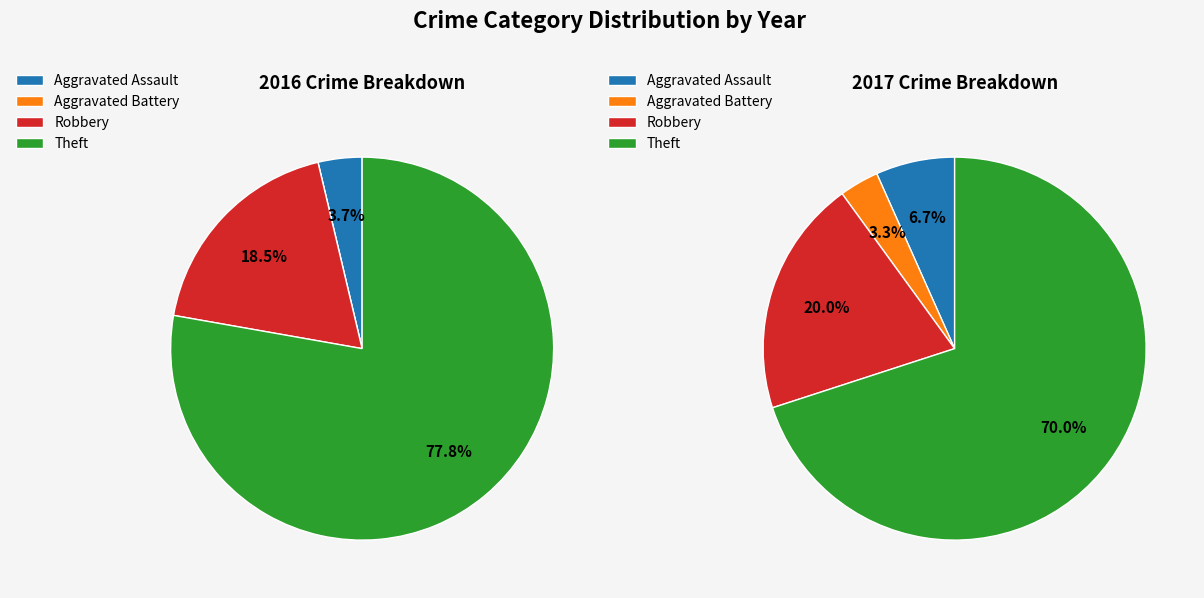

Is Aggravated Battery the majority of the pie?

No